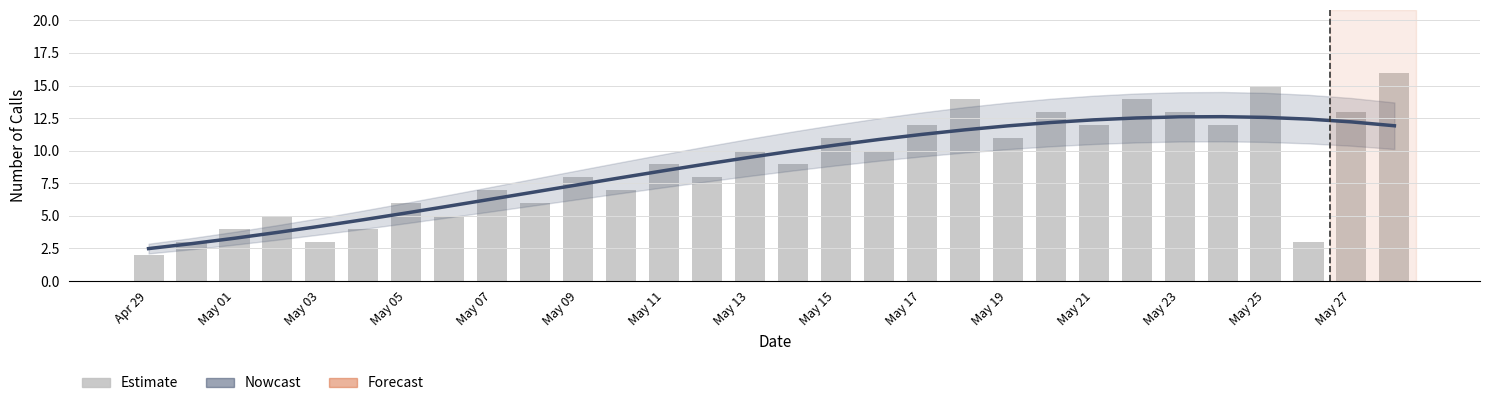

What is the difference between the maximum and second lowest values in the Nowcast series?

9.7